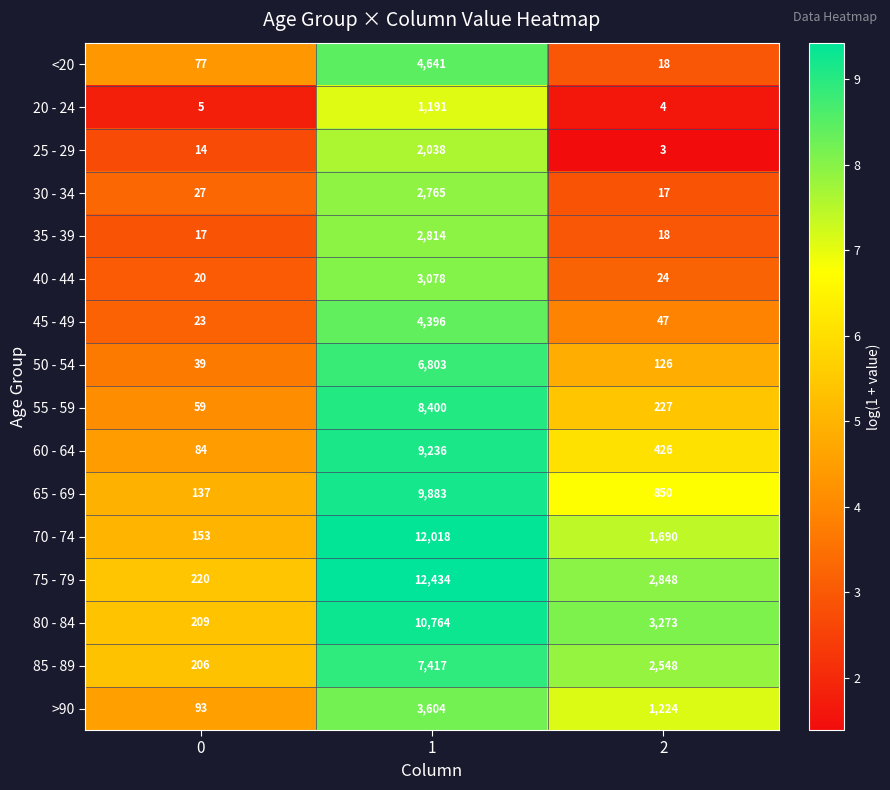

How many distinct data groups are displayed?

16